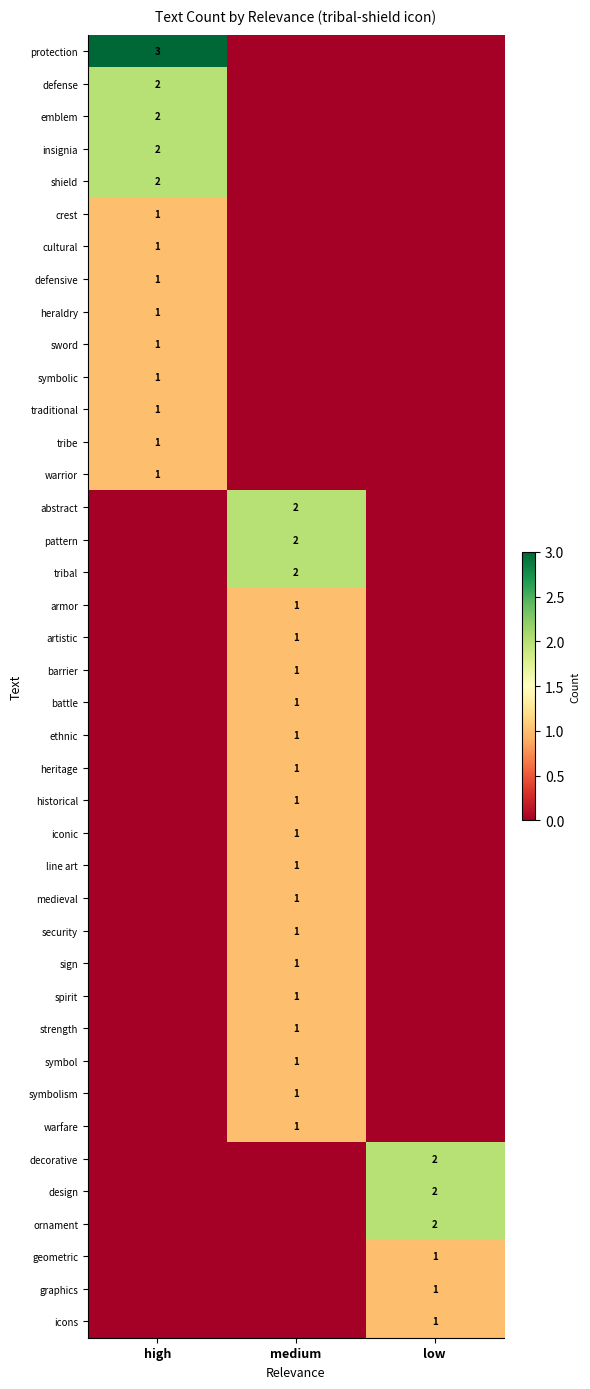

True or false: tribe has a value of 1 at high.

True